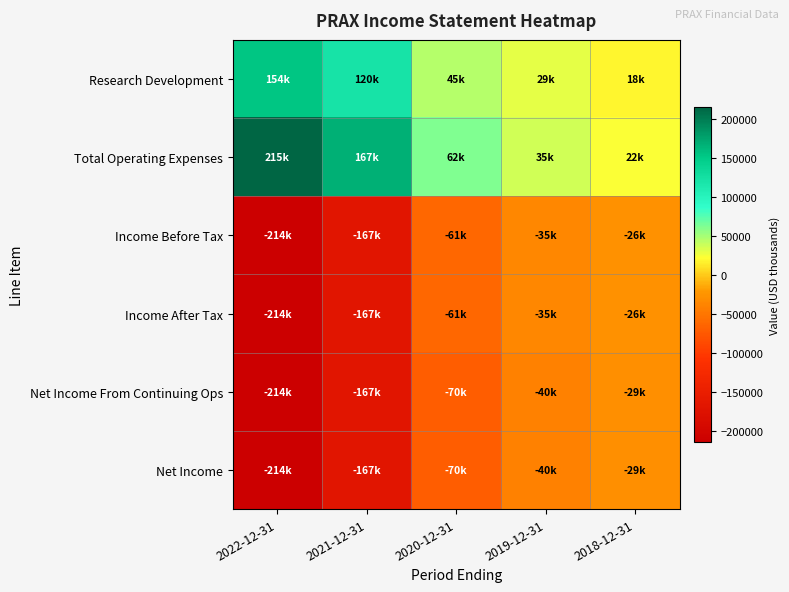

Reading left to right, what are all the values shown in this chart?

Research Development: 2022-12-31=154400	2021-12-31=120300	2020-12-31=45000	2019-12-31=29600	2018-12-31=18800
Total Operating Expenses: 2022-12-31=215000	2021-12-31=167300	2020-12-31=62000	2019-12-31=35800	2018-12-31=22700
Income Before Tax: 2022-12-31=-214000	2021-12-31=-167100	2020-12-31=-61800	2019-12-31=-35600	2018-12-31=-26400
Income After Tax: 2022-12-31=-214000	2021-12-31=-167100	2020-12-31=-61800	2019-12-31=-35500	2018-12-31=-26500
Net Income From Continuing Ops: 2022-12-31=-214000	2021-12-31=-167100	2020-12-31=-70300	2019-12-31=-40700	2018-12-31=-29200
Net Income: 2022-12-31=-214000	2021-12-31=-167100	2020-12-31=-70300	2019-12-31=-40700	2018-12-31=-29200